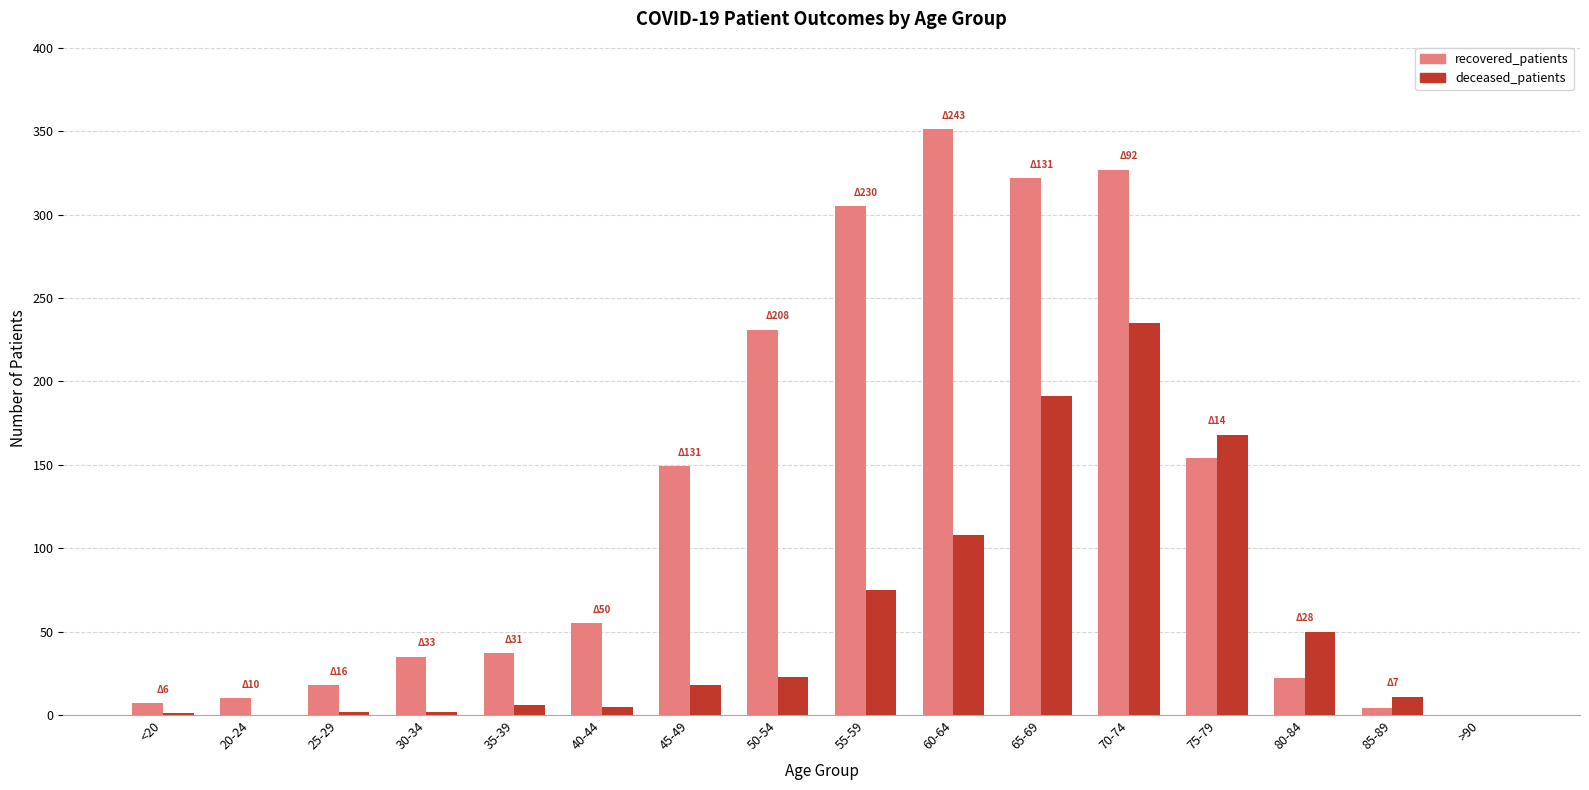

What is the sum of all deceased_patients values?

895